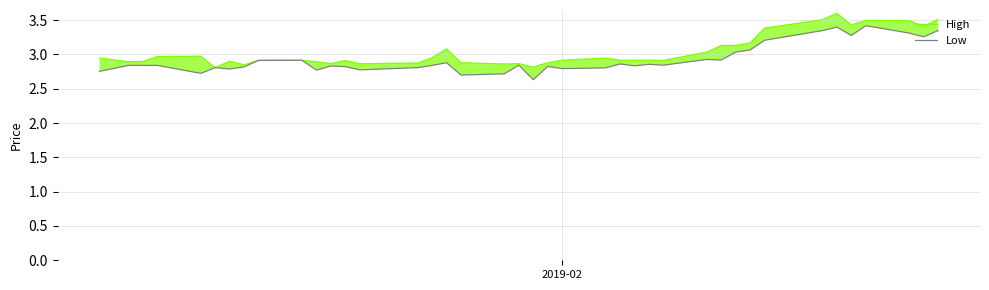

True or false: Low and High cross at least once.

False